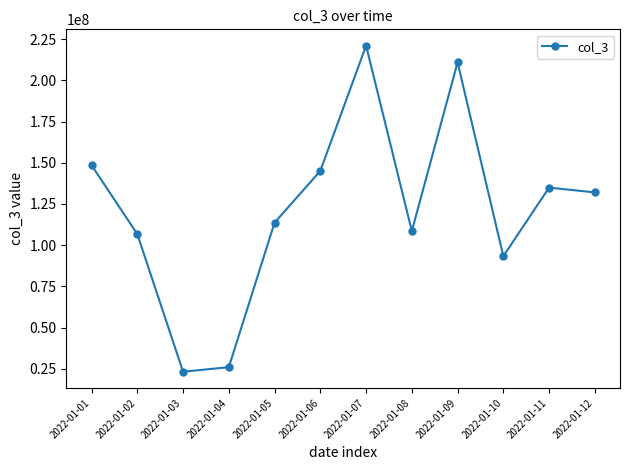

True or false: the data has more than 2 interior local peaks.

True